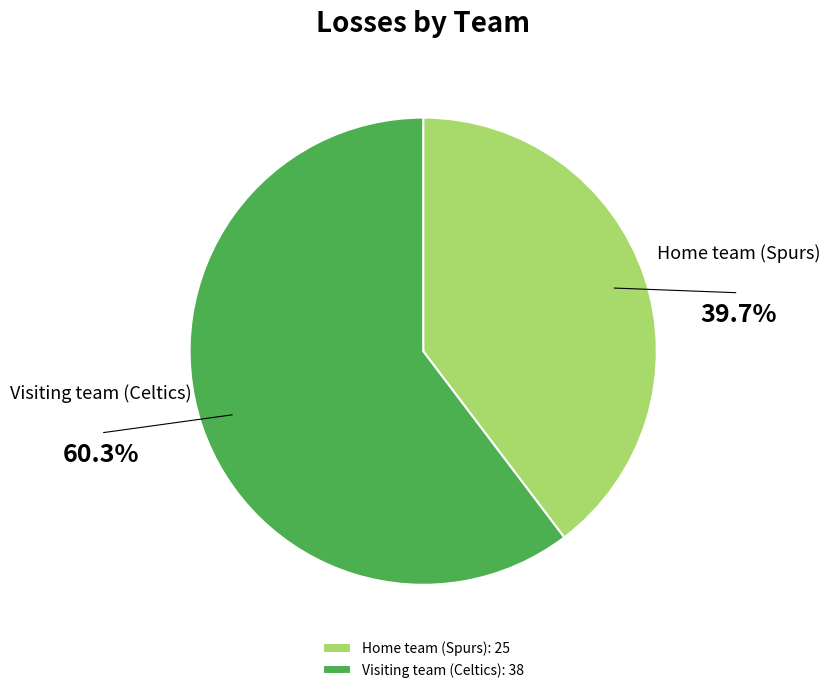

How many segments does this pie chart have?

2